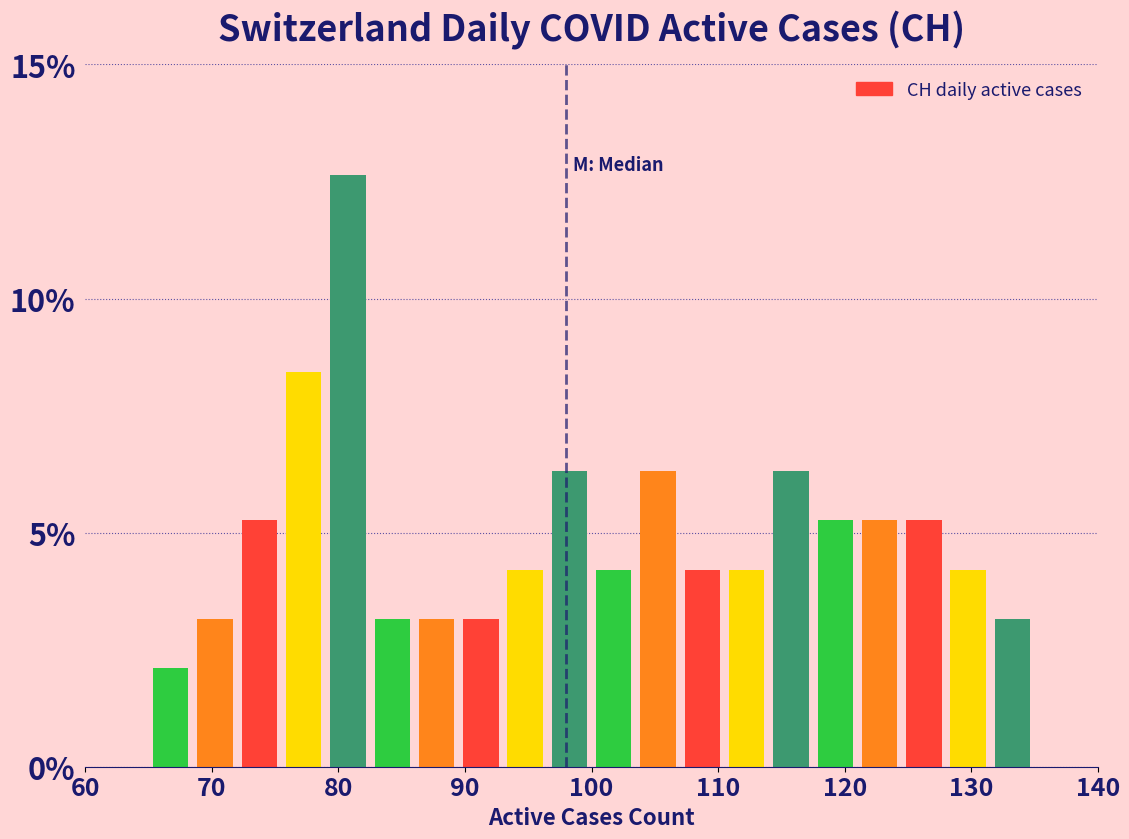

Read against the x-axis, roughly where is the centre of the tallest bar?

81